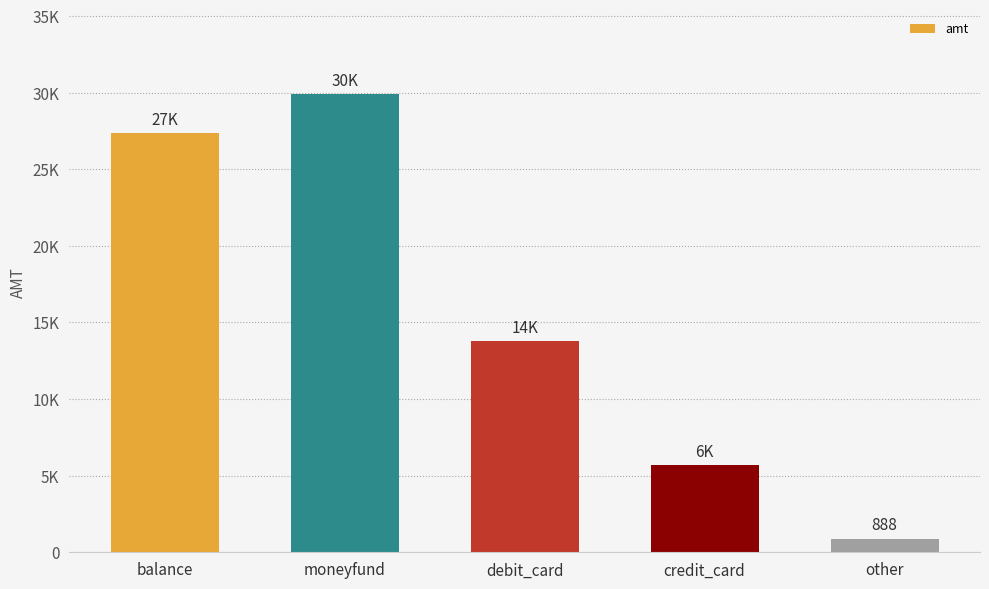

Are the bars horizontal?

No